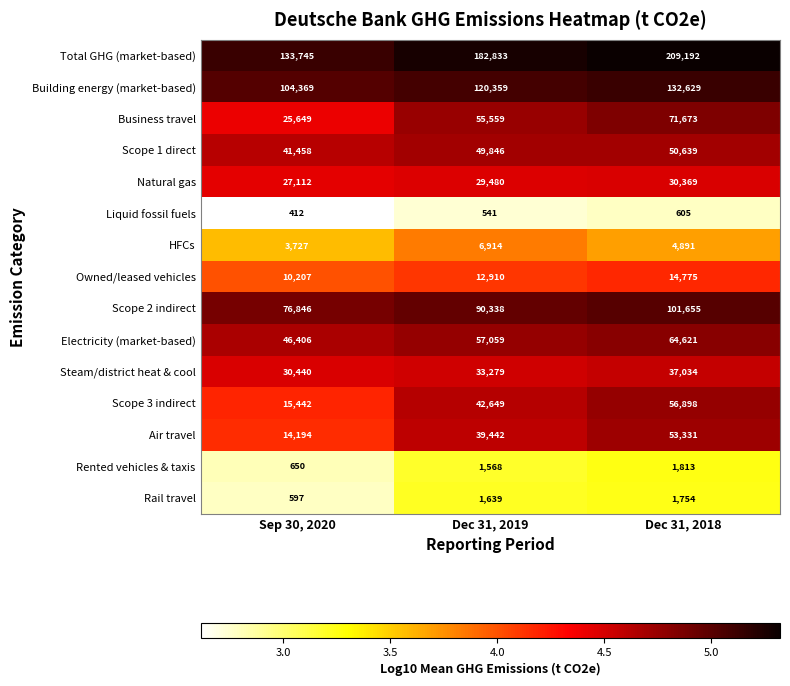

What is the sum of all Liquid fossil fuels values?

1558